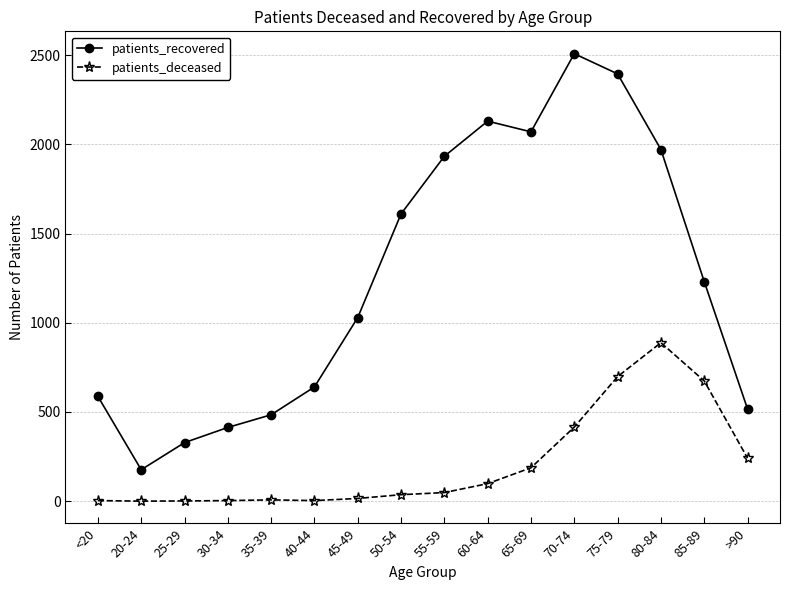

What is the total value across all series at 45-49?

1044